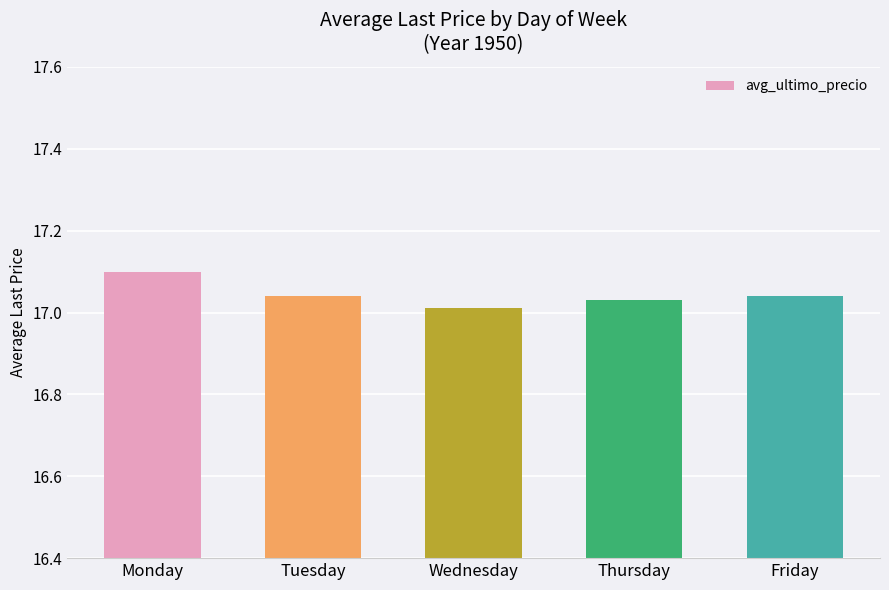

What is the sum of all values?

85.2